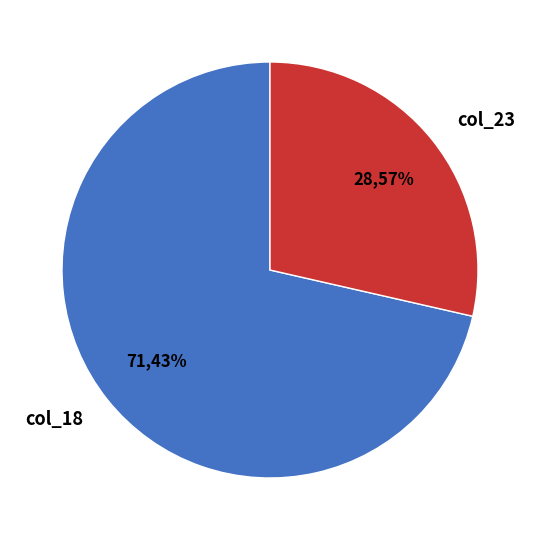

To the nearest percent, what portion does col_23 represent?

29%